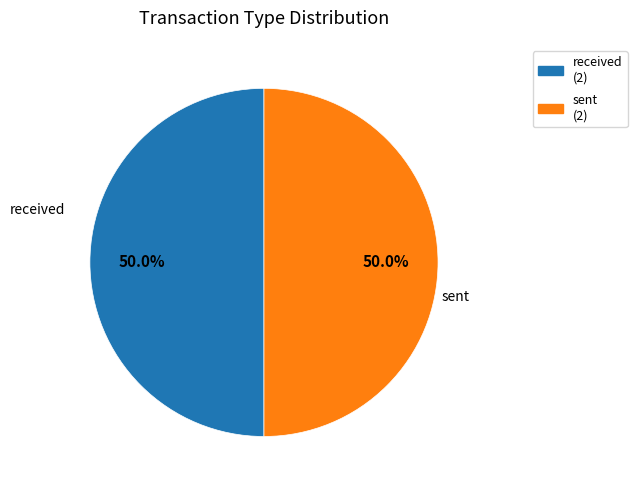

What percentage is NOT represented by received?

50.0%